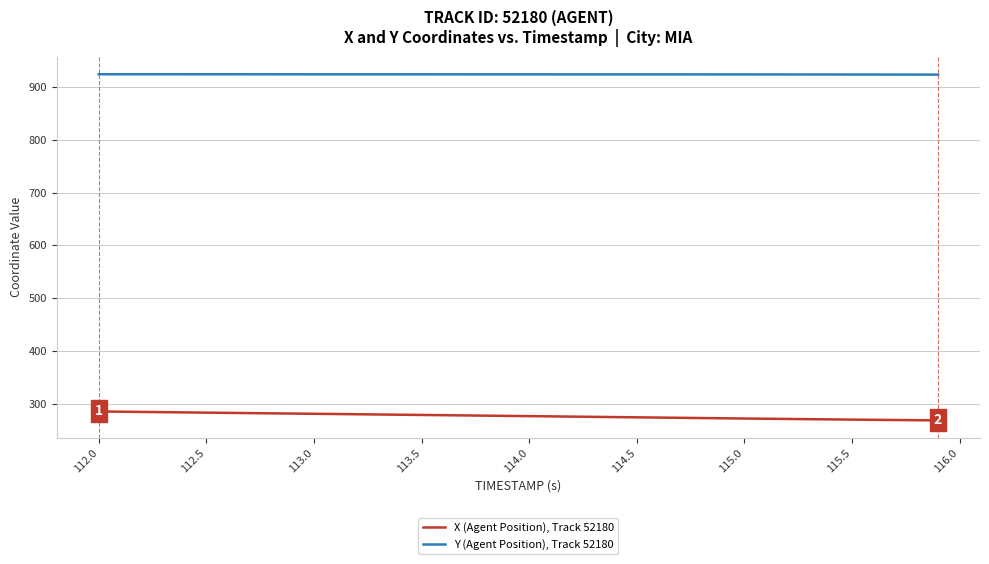

What is the smallest value displayed?

268.7